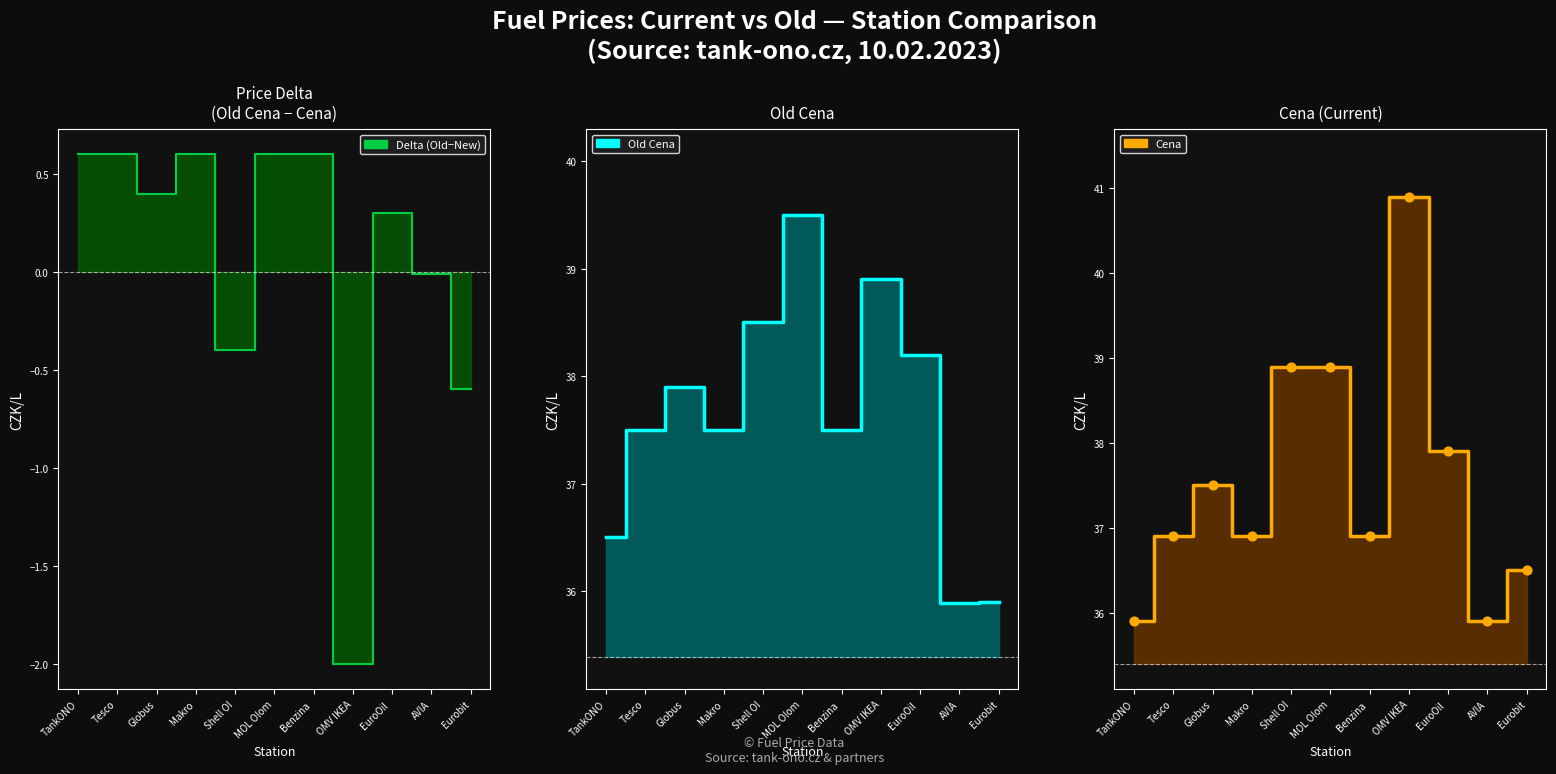

What is the total value across all series at Globus?

75.8